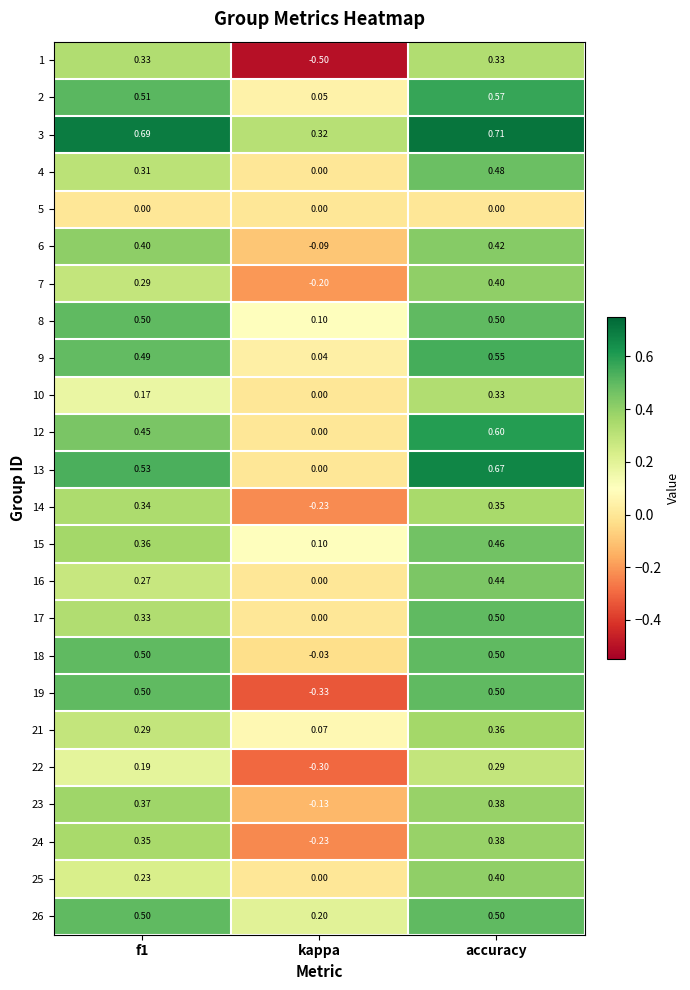

Where is 12 nearest to the value 0?

kappa